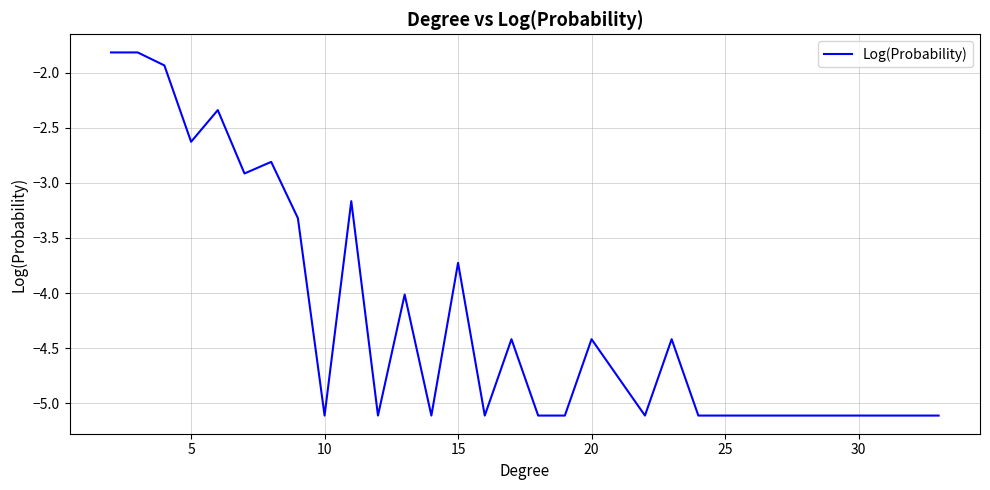

What is the smallest value displayed?

-5.1